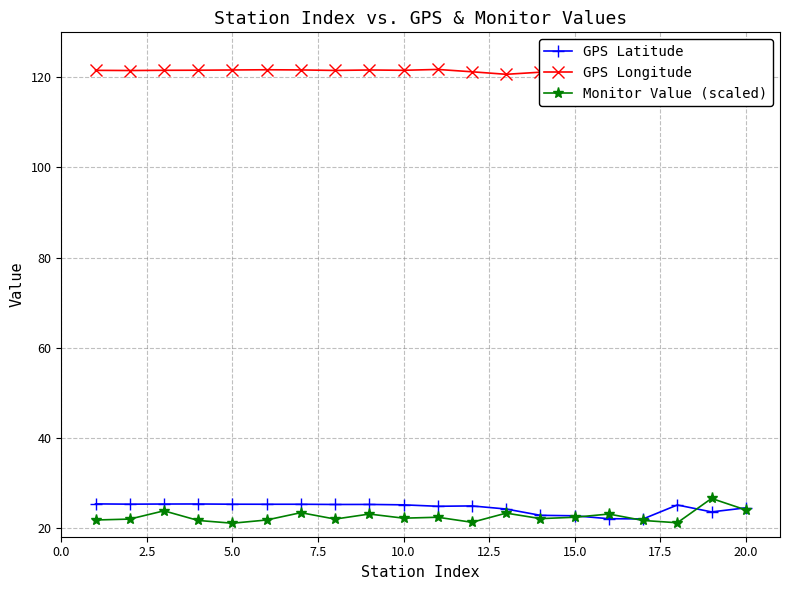

True or false: GPS Longitude and Monitor Value (scaled) cross at least once.

False